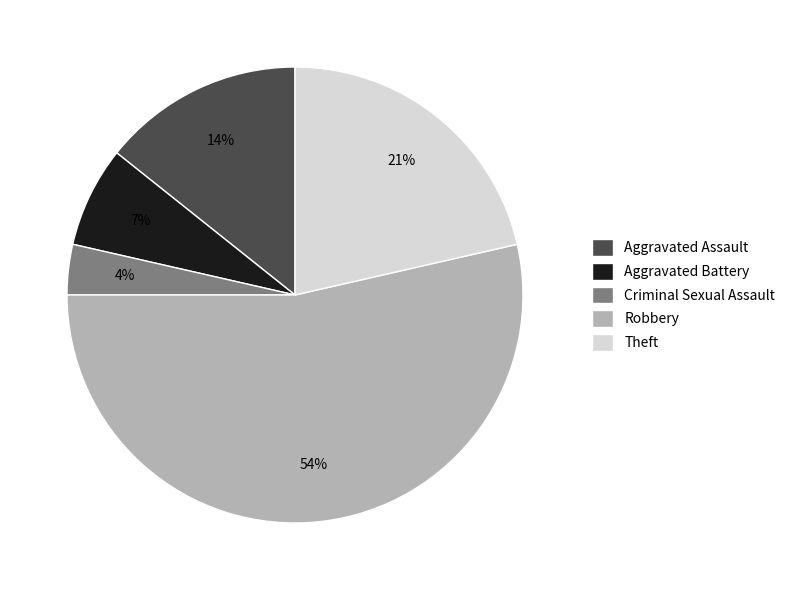

How many segments does this pie chart have?

5